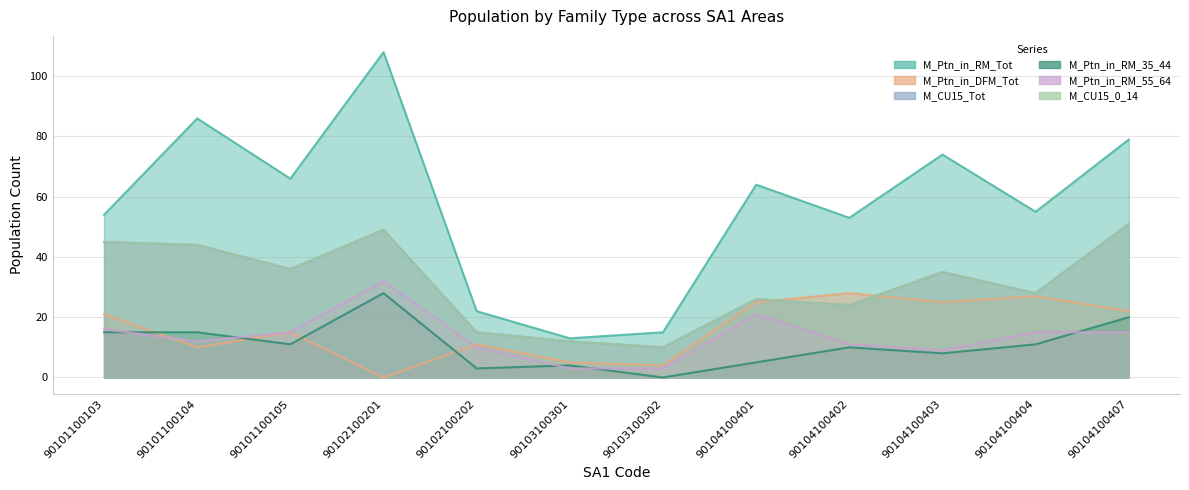

What is the sum of the M_CU15_Tot values at 90104100404 and 90104100402?

52